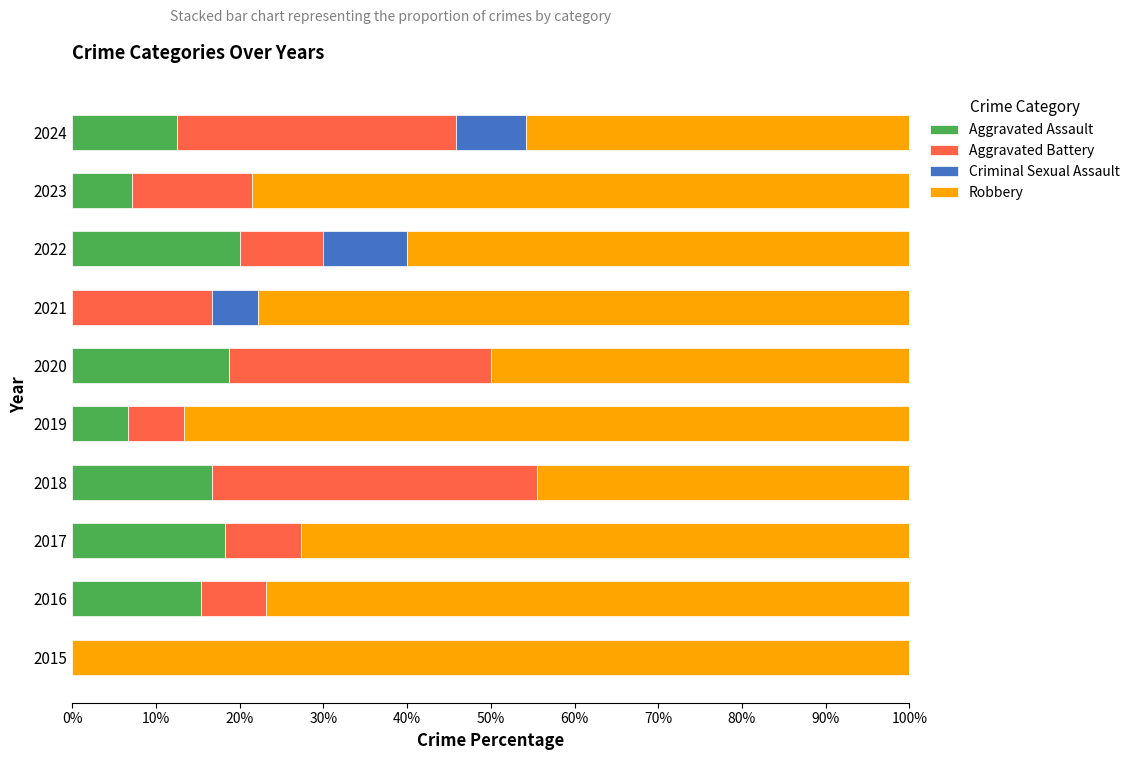

How many categories are shown in the chart?

10